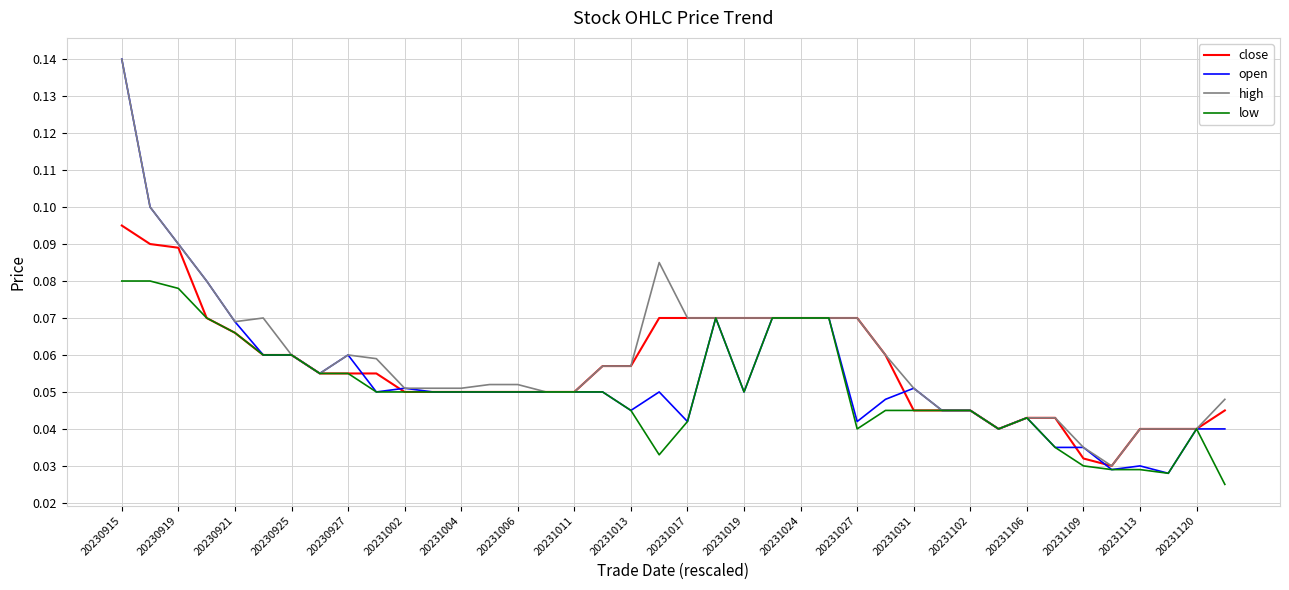

Which series has the largest range (max minus min)?

open